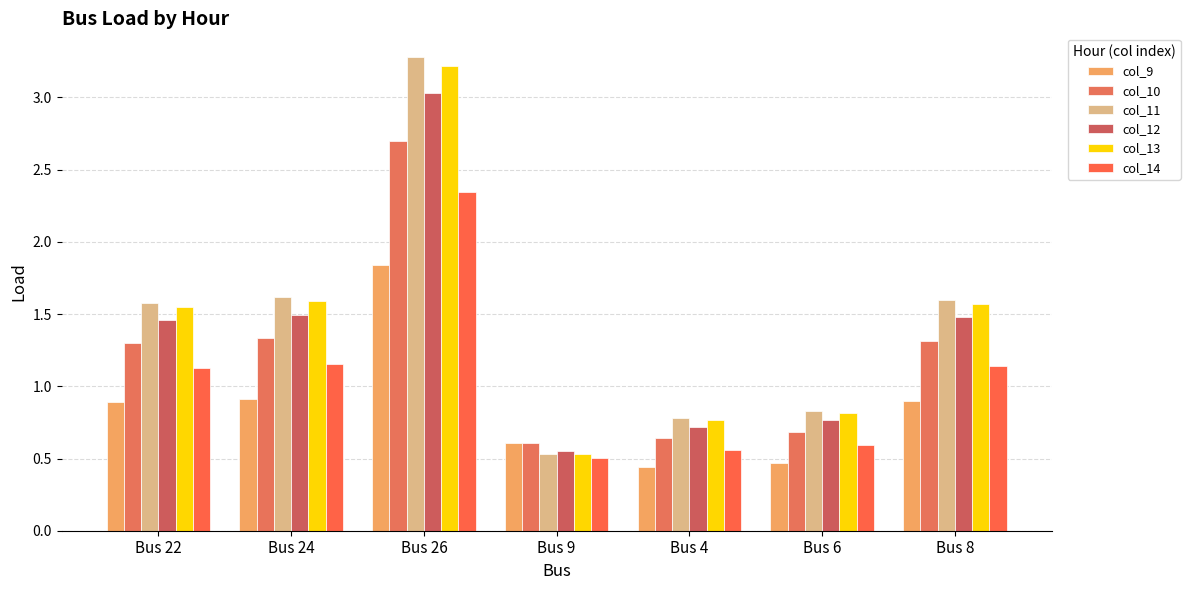

The col_12 series shows 5.3 at Bus 26. True or false?

False